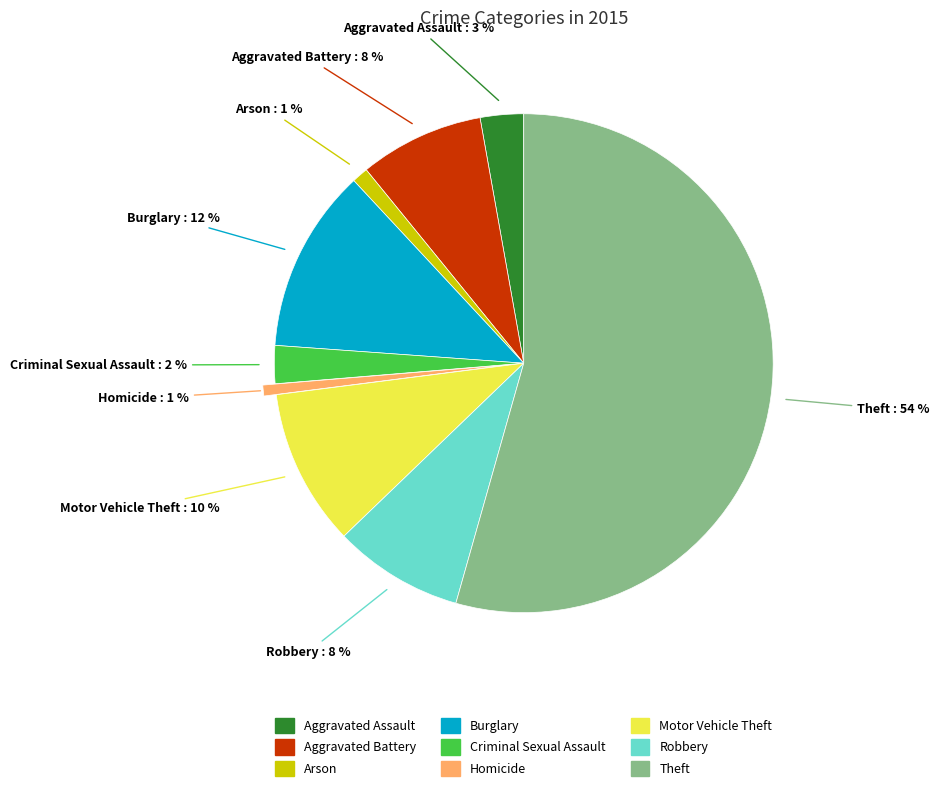

Combined, do Theft and Aggravated Battery account for over 50%?

Yes